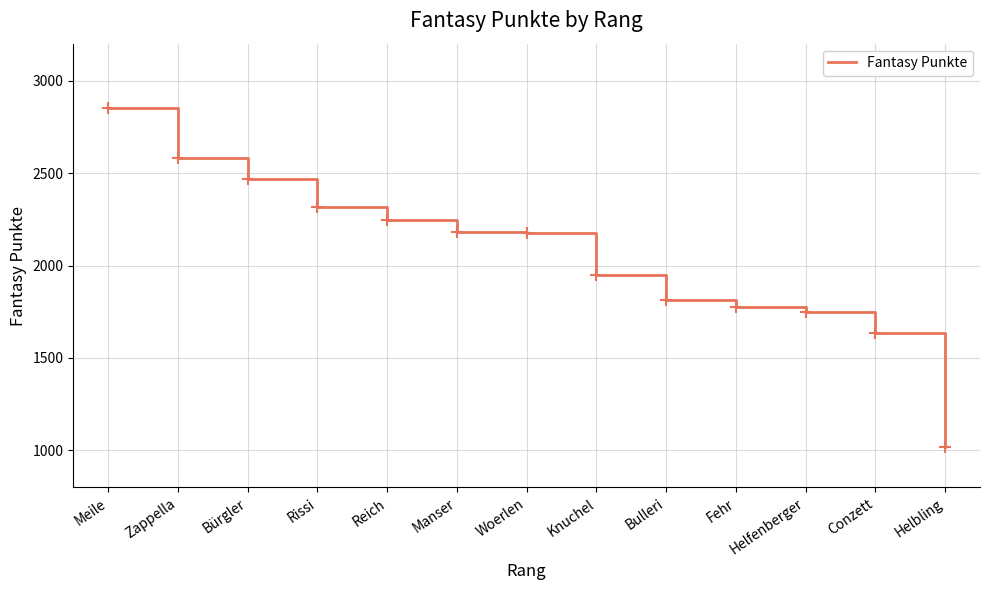

What is the difference between the values at Bulleri and Woerlen?

359